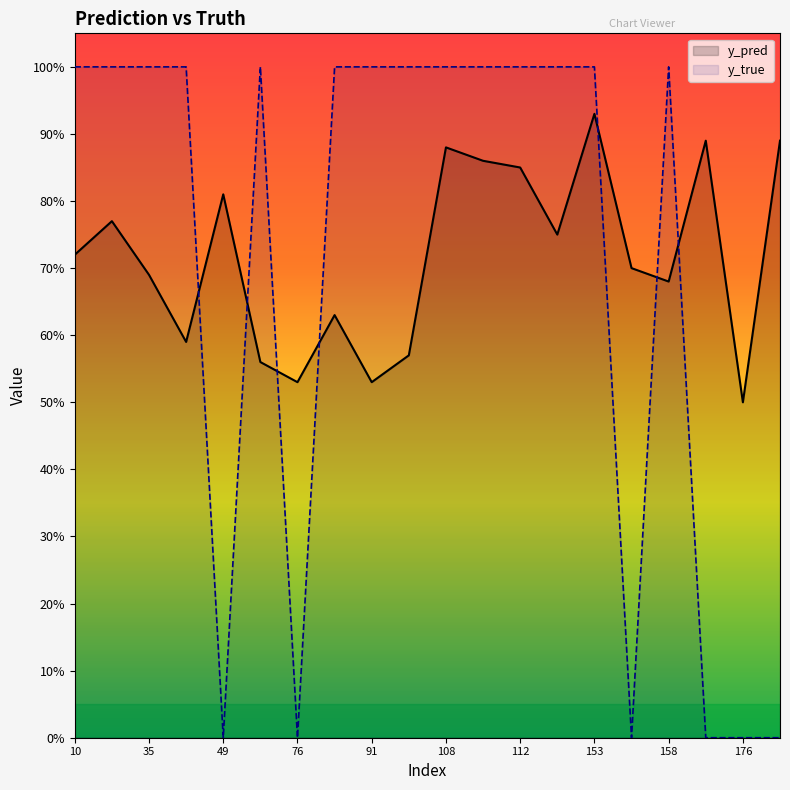

Reading left to right, list all the values displayed in this chart.

y_pred: 0.7	0.8	0.7	0.6	0.8	0.6	0.5	0.6	0.5	0.6	0.9	0.9	0.8	0.8	0.9	0.7	0.7	0.9	0.5	0.9
y_true: 1.0	1.0	1.0	1.0	0.0	1.0	0.0	1.0	1.0	1.0	1.0	1.0	1.0	1.0	1.0	0.0	1.0	0.0	0.0	0.0